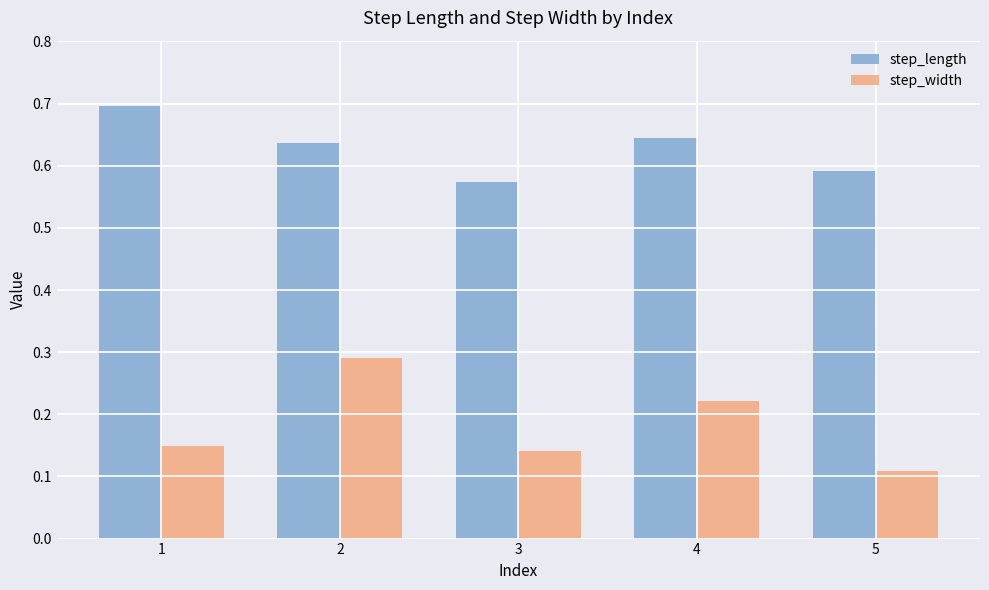

Which series has the widest spread of values?

step_width